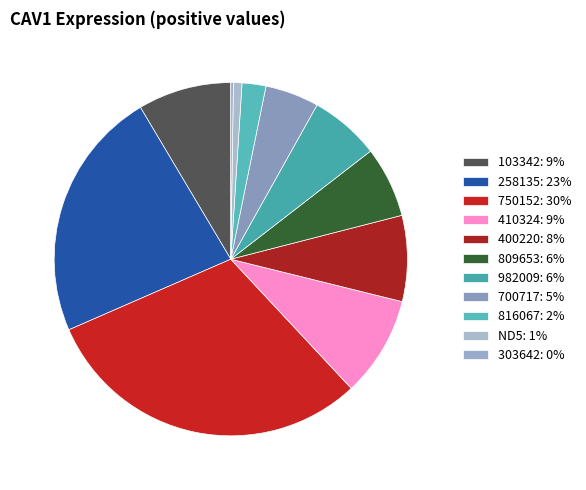

Which slice is the smallest?

303642